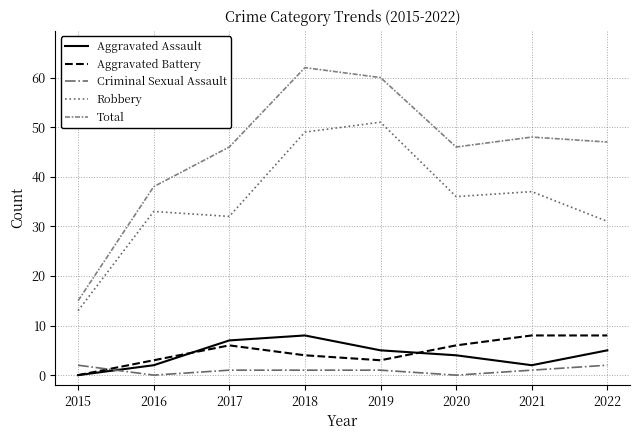

How many lines are shown in the chart?

5